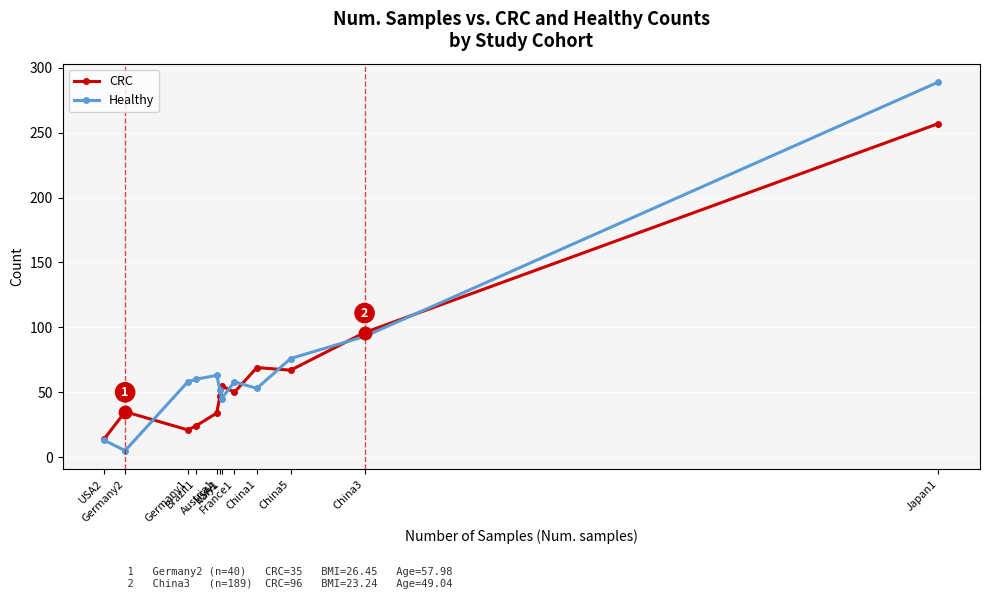

What is the label of the 4th point from the right?

China1